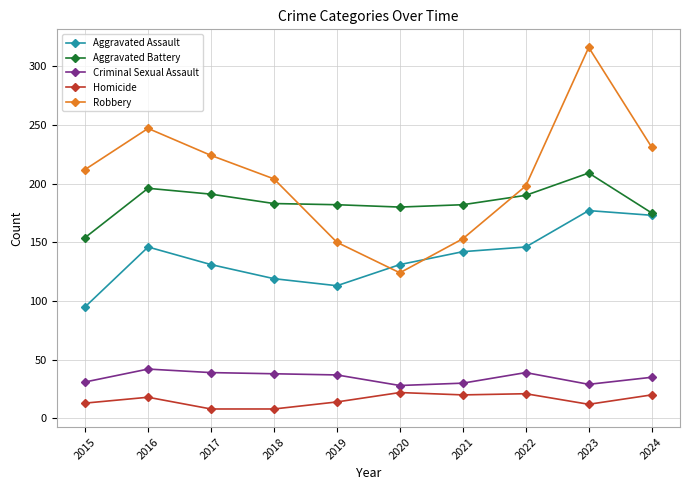

True or false: Robbery and Aggravated Assault intersect in this chart.

True